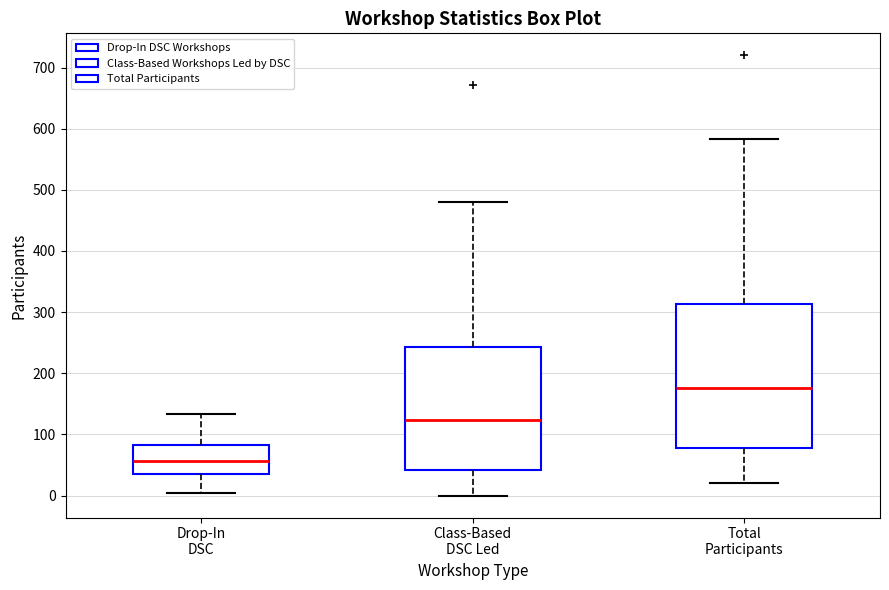

Reading left to right, transcribe this box plot: for each box, give where its median line is, the range the box spans, and where its two whiskers end, as read against the y-axis. The values are not printed on the chart, so give them approximately, as read against the axis.

Drop-In DSC: median 60, box 40 to 80, whiskers 0 to 130
Class-Based DSC Led: median 120, box 40 to 240, whiskers 0 to 480
Total Participants: median 180, box 80 to 310, whiskers 20 to 580